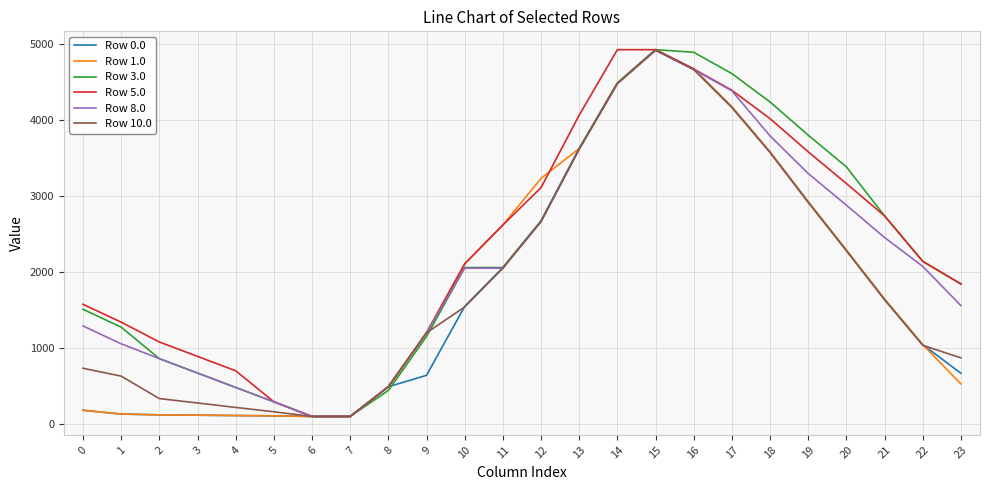

The value of Row 5.0 at 1 is 2209.0. True or false?

False